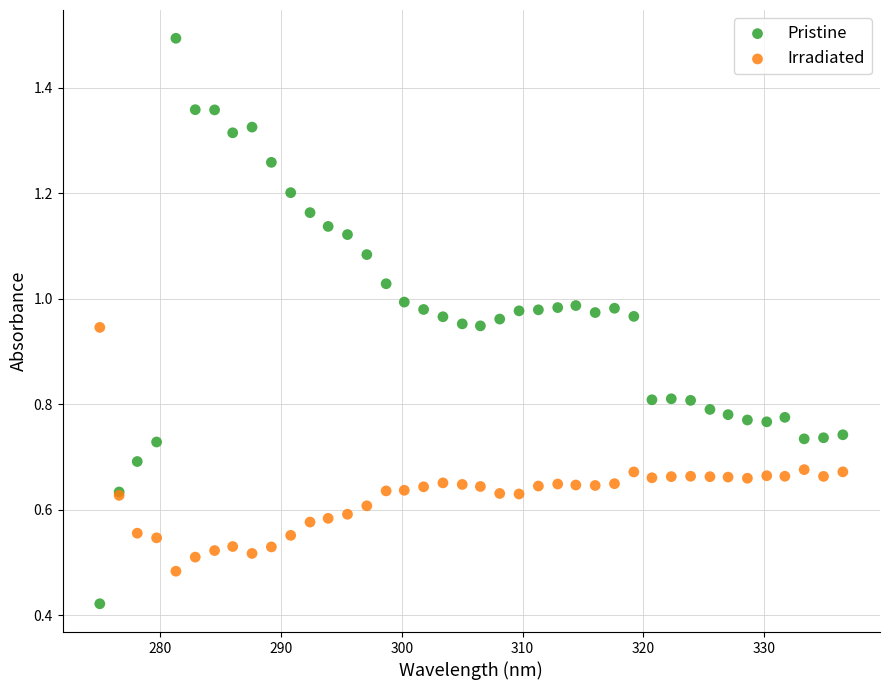

What are all the series names shown in the legend?

Pristine, Irradiated